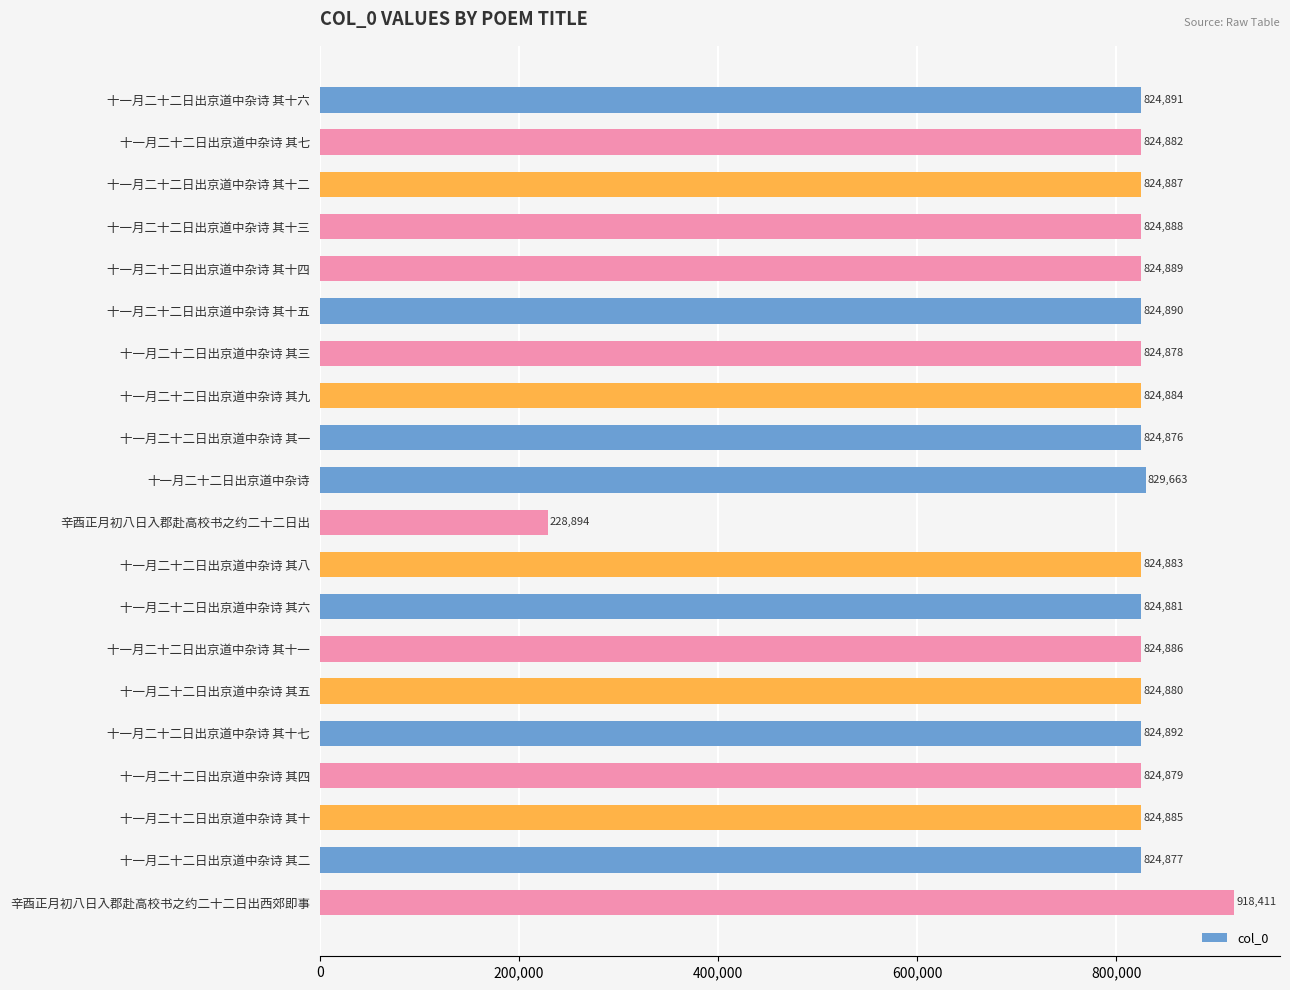

What is the label of the 15th bar from the bottom?

十一月二十二日出京道中杂诗 其十五